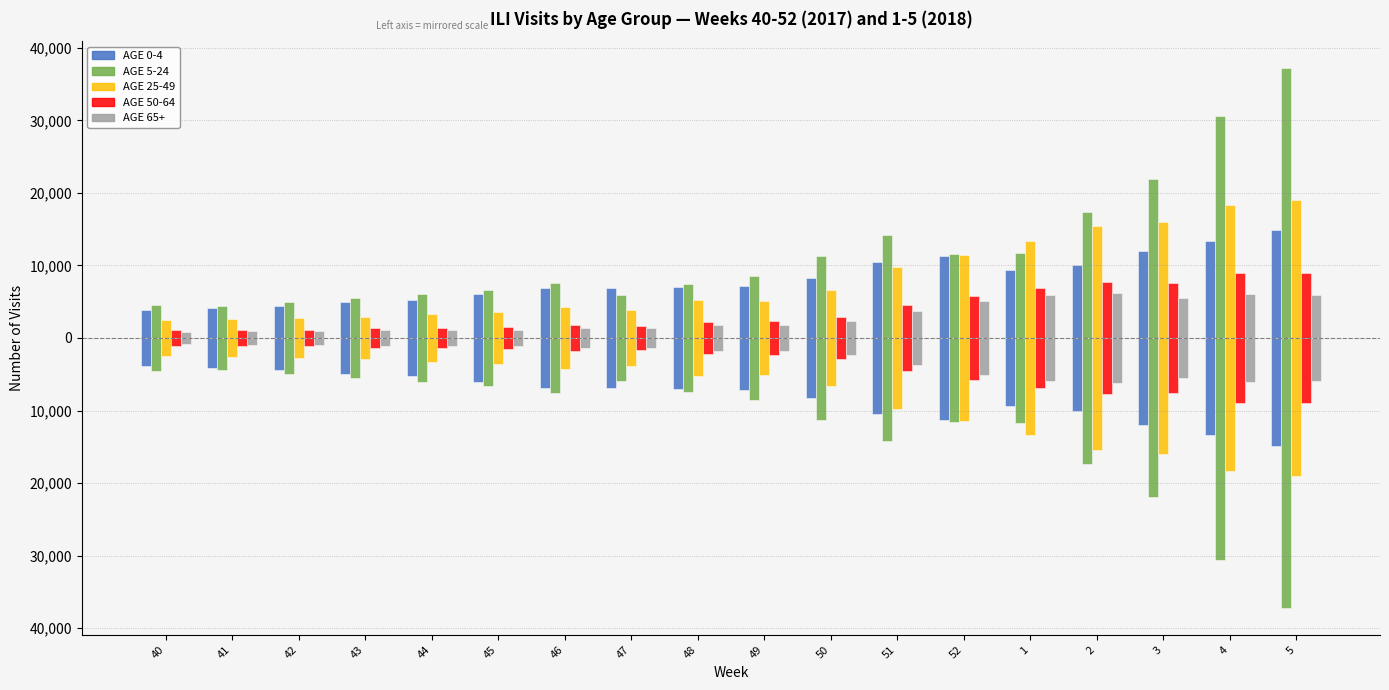

At which label is AGE 5-24 closest to -20826?

3